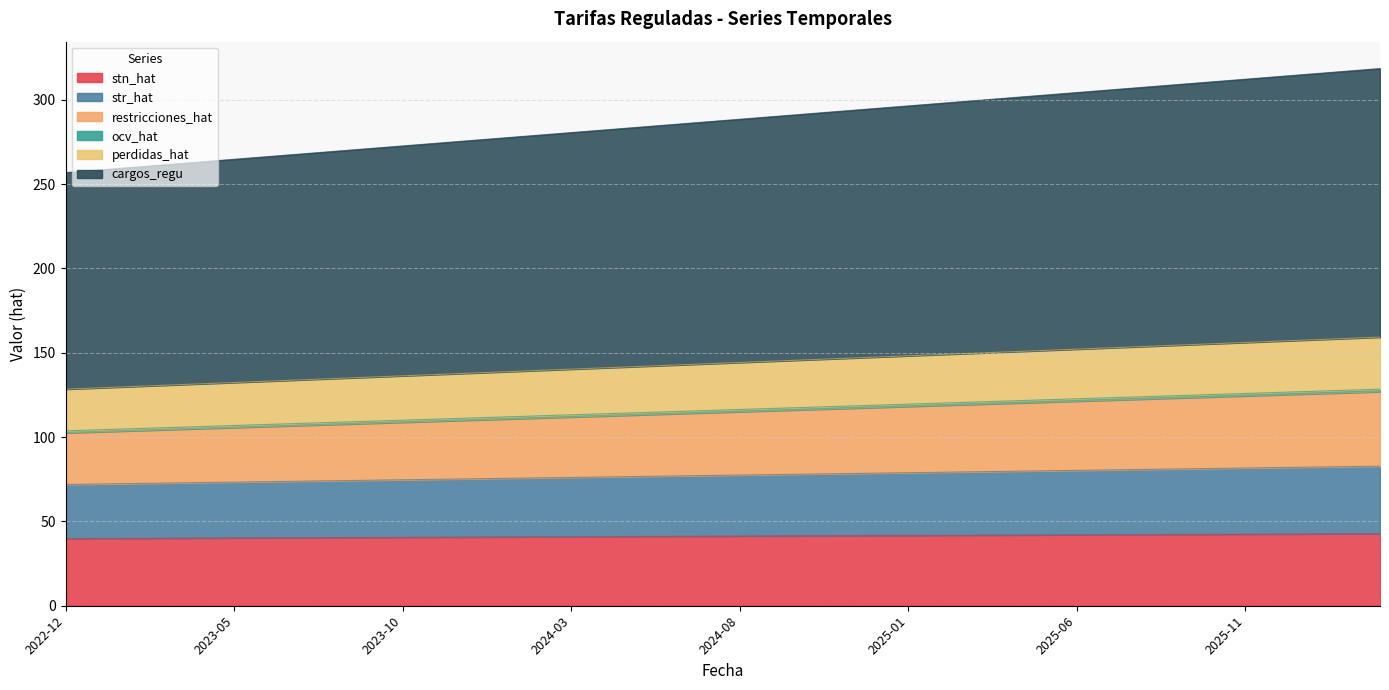

What is the highest value of the stn_hat series?

42.7